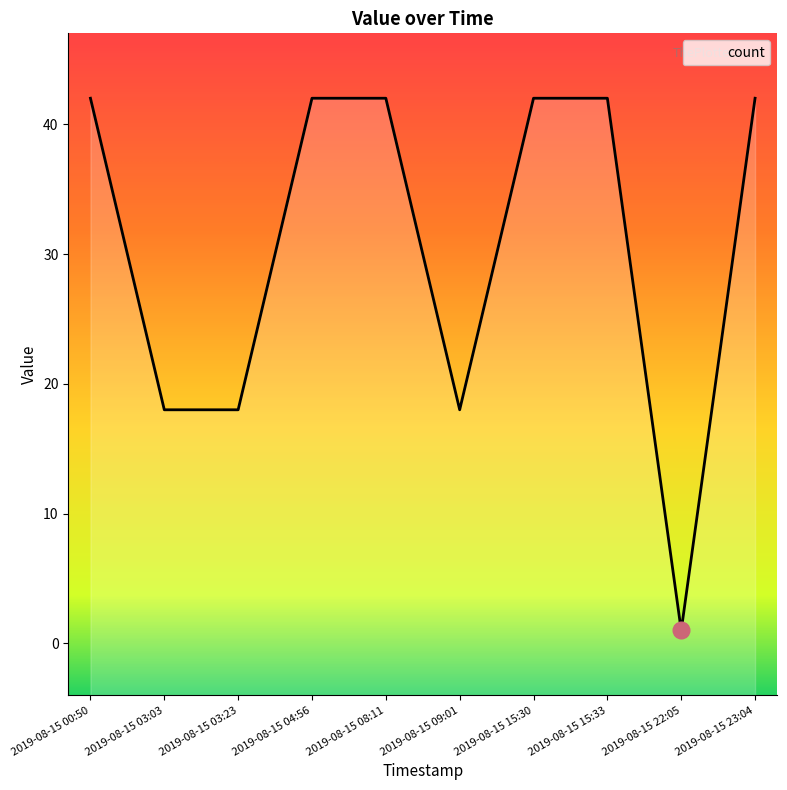

Which category has the highest value across all series?

2019-08-15 00:50